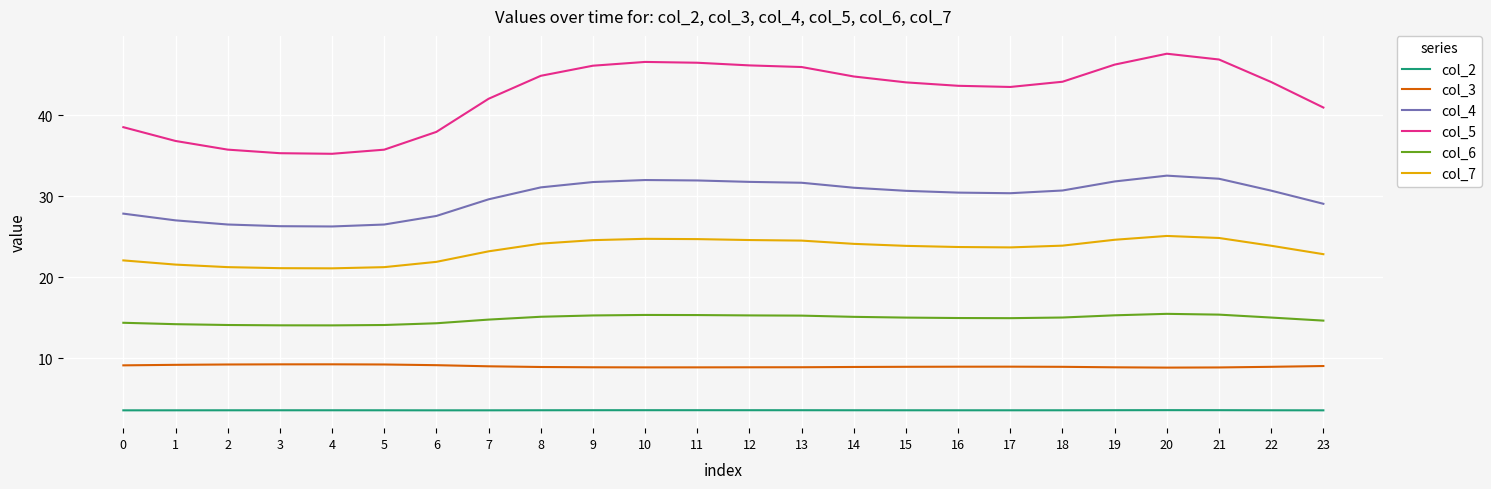

What is the minimum value shown in the chart?

3.6